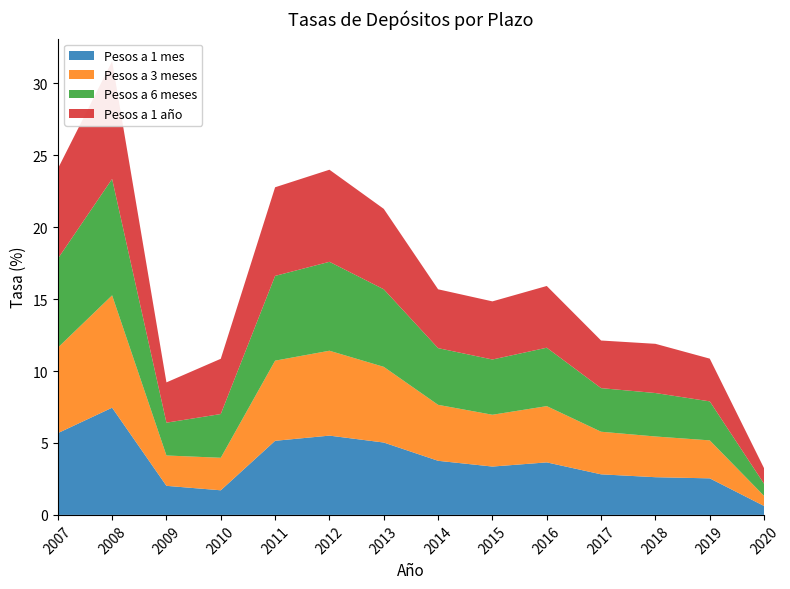

Reading right to left, extract all data points from this chart.

Pesos a 1 mes: 2020=0.6	2019=2.5	2018=2.6	2017=2.8	2016=3.6	2015=3.4	2014=3.8	2013=5.0	2012=5.5	2011=5.2	2010=1.7	2009=2.0	2008=7.5	2007=5.7
Pesos a 3 meses: 2020=0.7	2019=2.6	2018=2.8	2017=3.0	2016=3.9	2015=3.6	2014=3.9	2013=5.3	2012=5.9	2011=5.6	2010=2.3	2009=2.1	2008=7.8	2007=5.9
Pesos a 6 meses: 2020=0.8	2019=2.7	2018=3.0	2017=3.0	2016=4.1	2015=3.8	2014=3.9	2013=5.4	2012=6.2	2011=5.9	2010=3.0	2009=2.3	2008=8.1	2007=6.2
Pesos a 1 año: 2020=1.1	2019=3.0	2018=3.4	2017=3.3	2016=4.3	2015=4.0	2014=4.1	2013=5.6	2012=6.4	2011=6.2	2010=3.8	2009=2.8	2008=8.2	2007=6.2